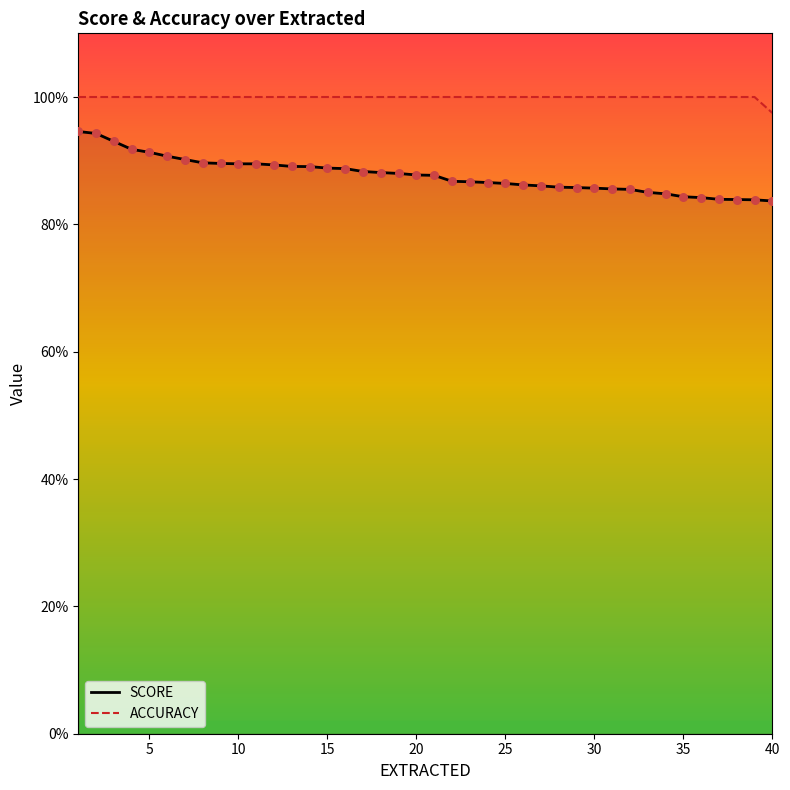

Which series reaches the maximum Y coordinate?

ACCURACY